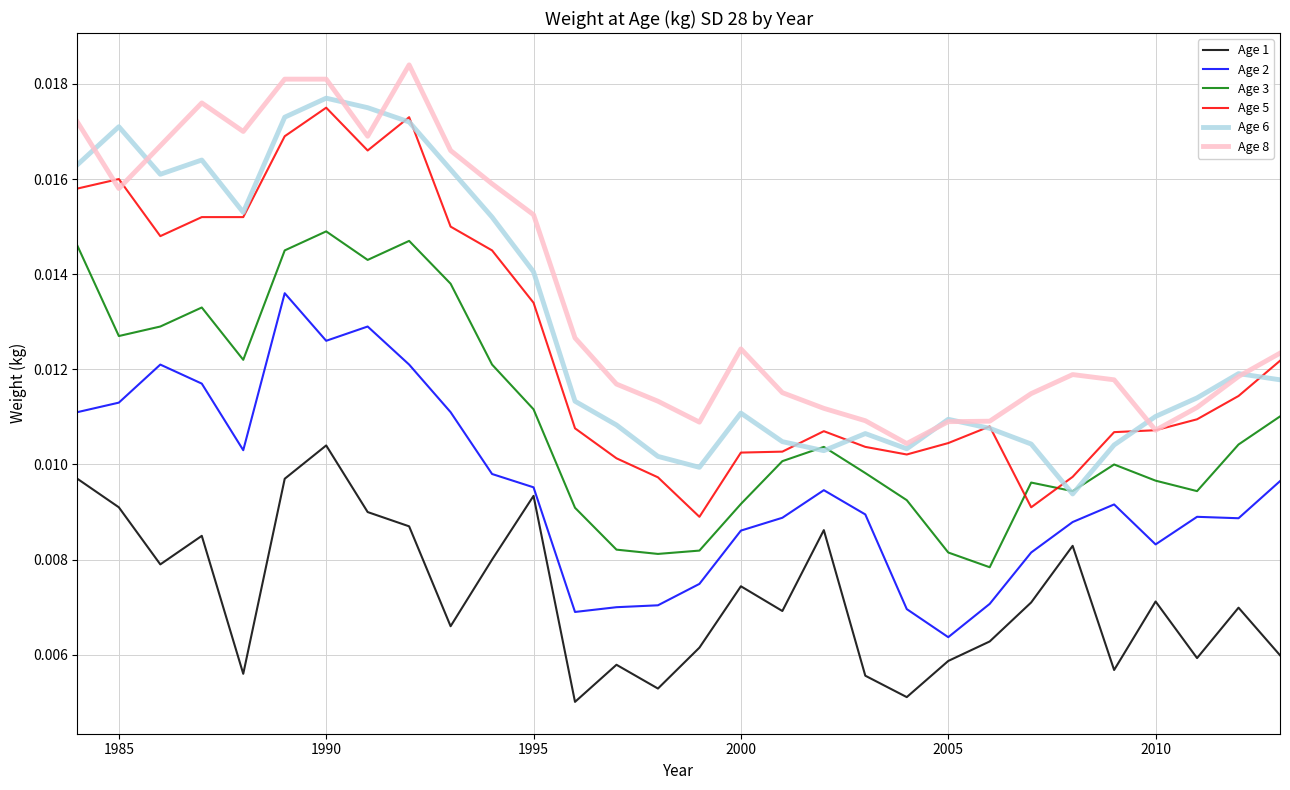

True or false: Age 1 and Age 6 cross at least once.

False